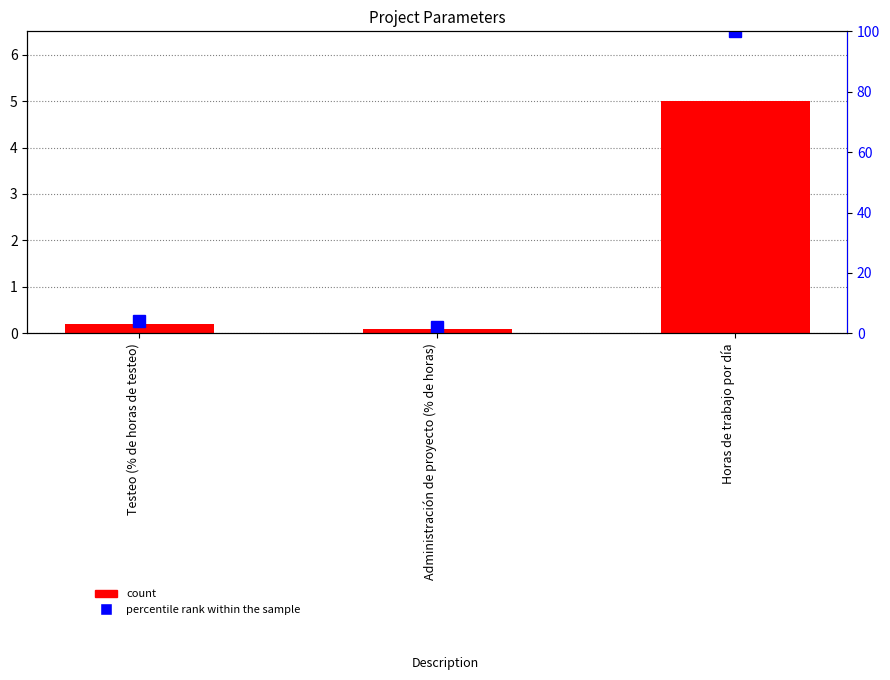

Where does the percentile rank within the sample series first go above 4?

Horas de trabajo por día